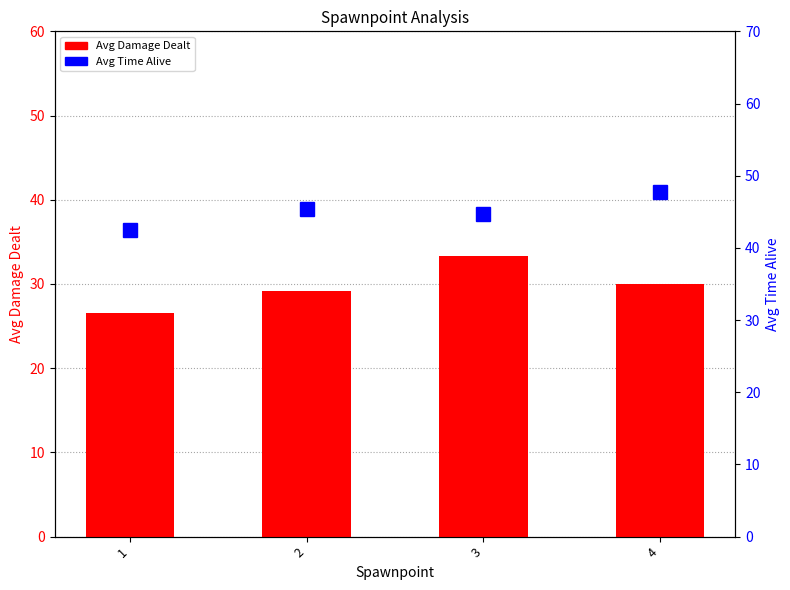

What is the difference between the maximum and minimum values in the Avg Damage Dealt series?

6.8